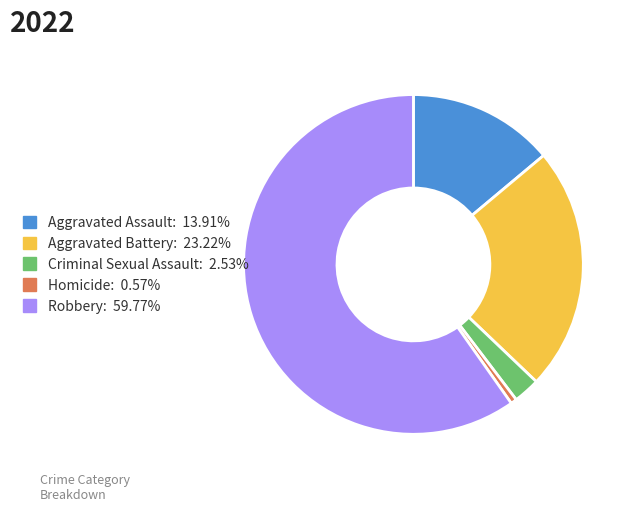

Which category has the biggest portion of the pie?

Robbery